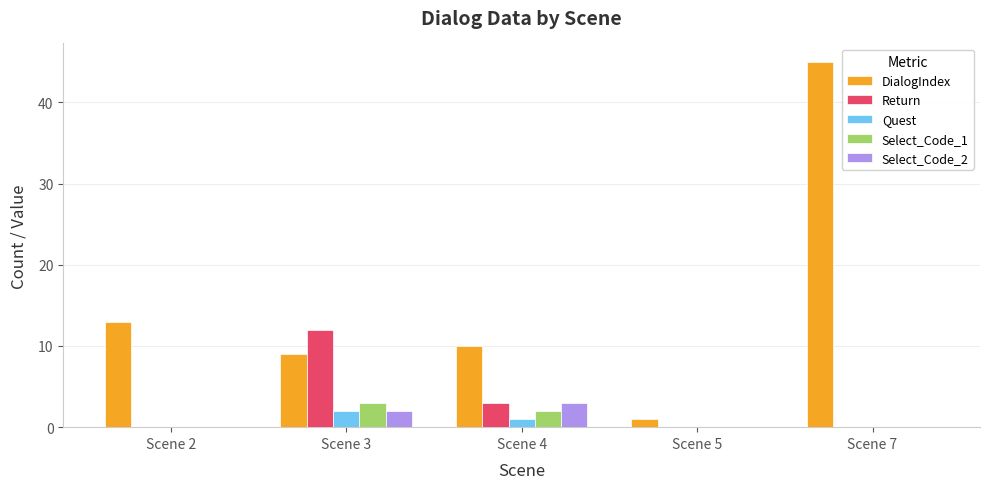

At which label is DialogIndex closest to 23?

Scene 2